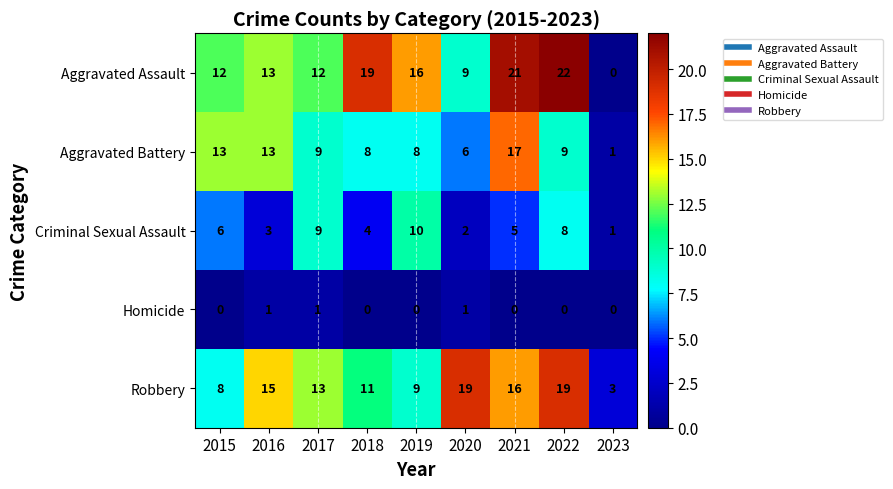

Which series has the largest range (max minus min)?

Aggravated Assault